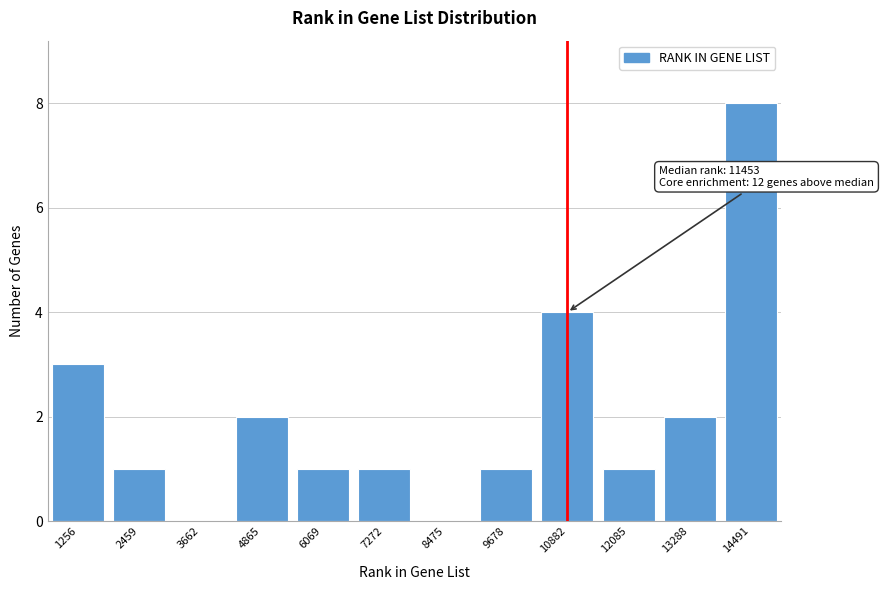

Reading left to right, transcribe all the data shown in this chart.

1256=3	2459=1	3662=0	4865=2	6069=1	7272=1	8475=0	9678=1	10882=4	12085=1	13288=2	14491=8